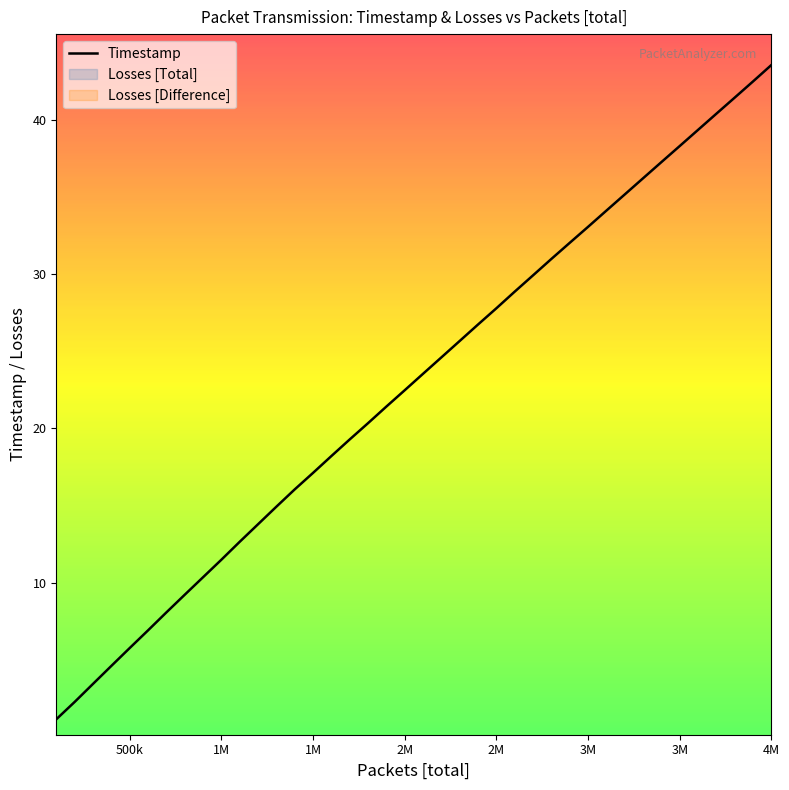

Does the chart display data point markers on the line(s)?

No